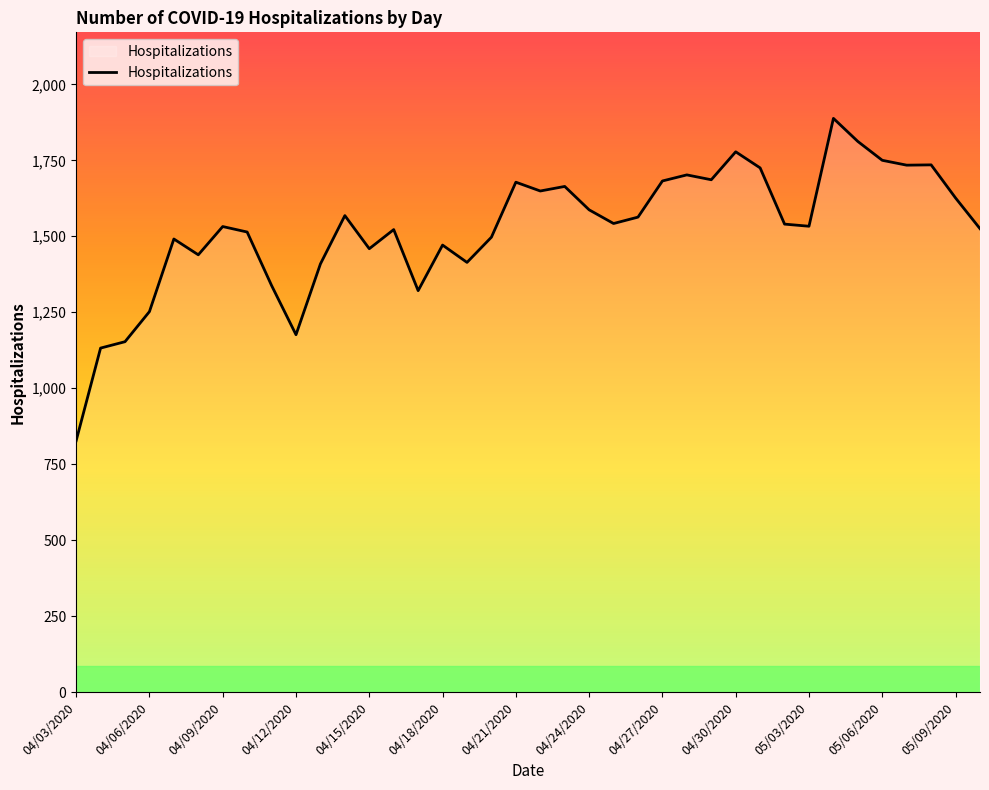

What is the minimum value shown in the chart?

827